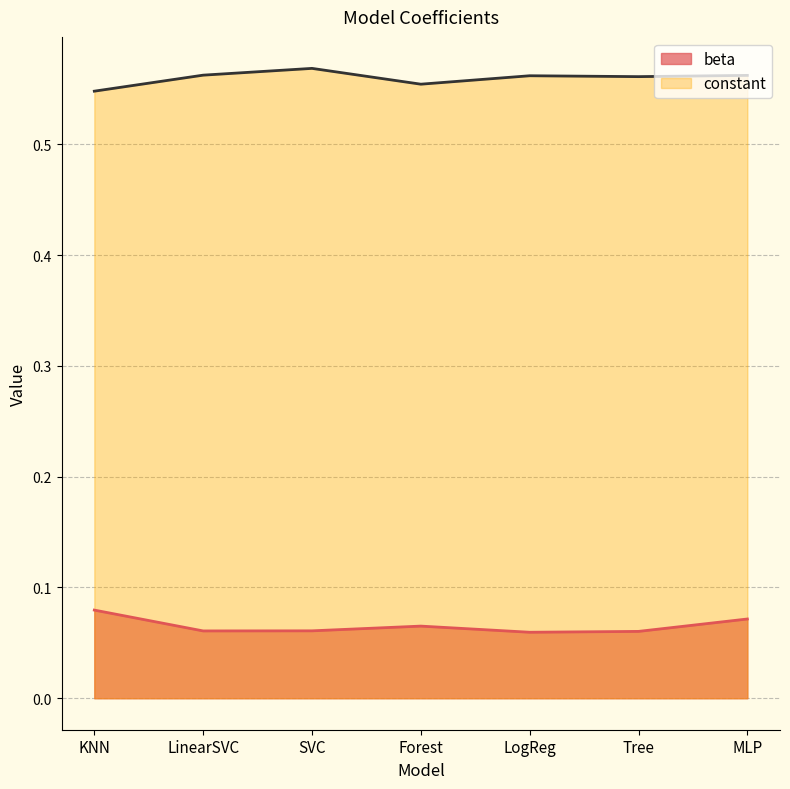

What is the label of the 4th point from the left?

Forest